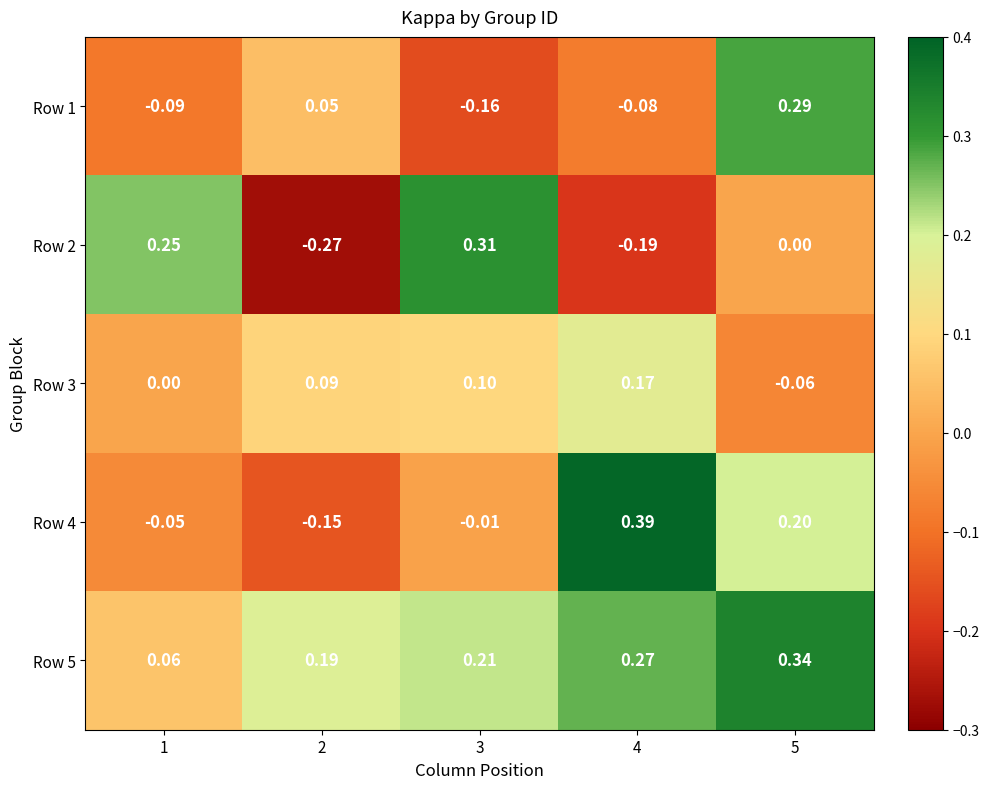

Is the value of Row 1 at 4 greater than the value of Row 3 at 3?

No